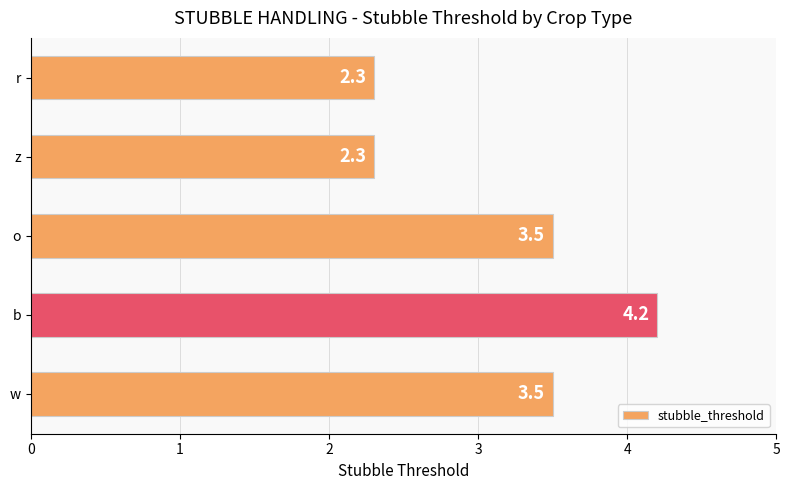

What value does the data have at b?

4.2